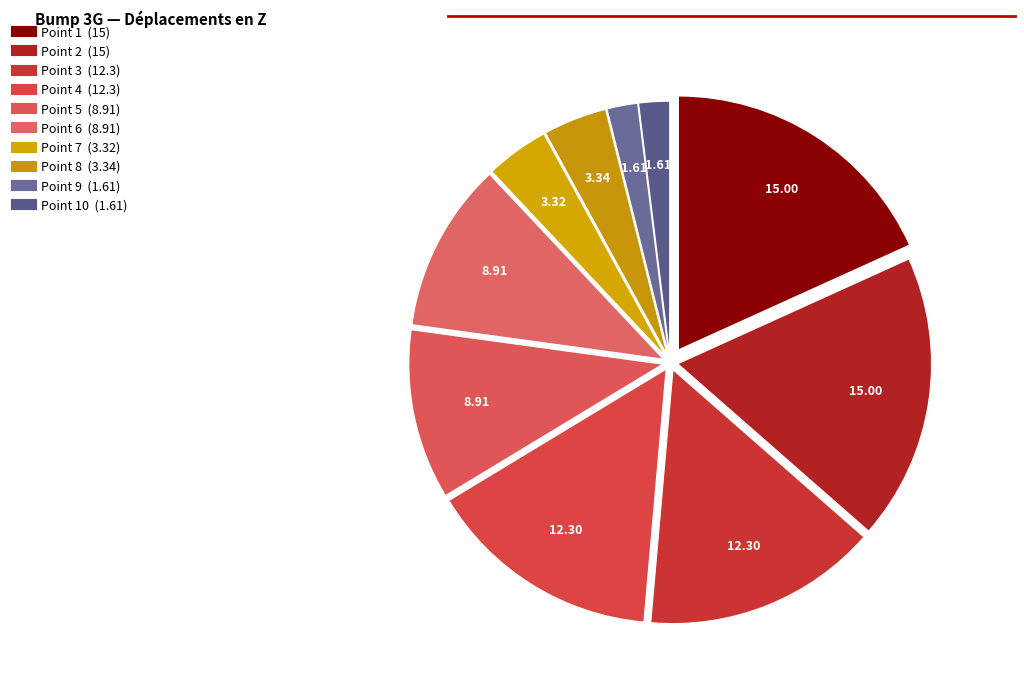

Count the number of slices in the pie.

10